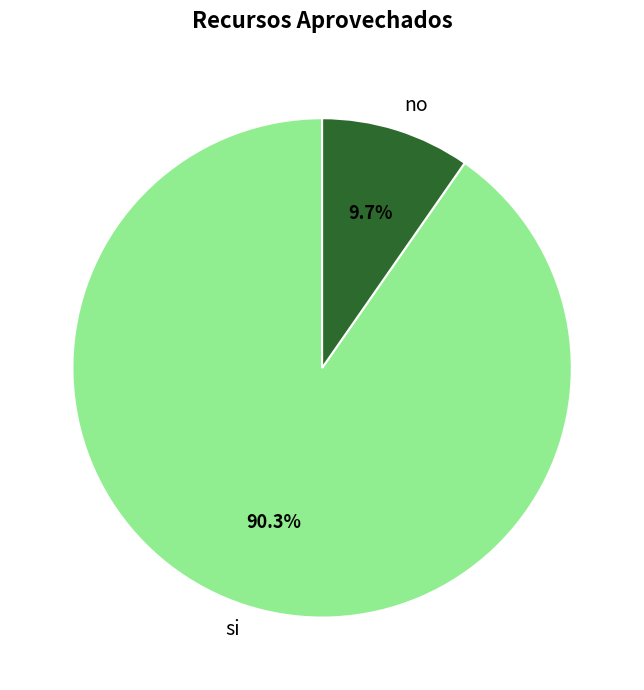

What is the ratio of the value at no to the value at si?

0.1